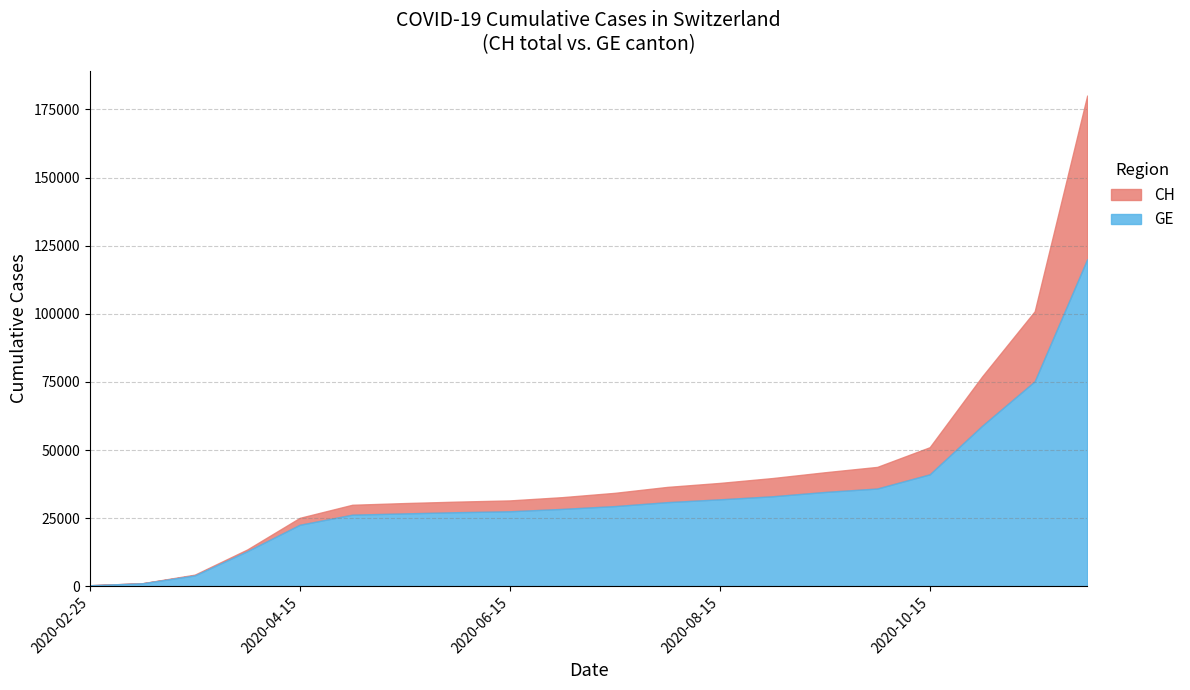

What is the difference between the second highest and second lowest values in the GE series?

74130